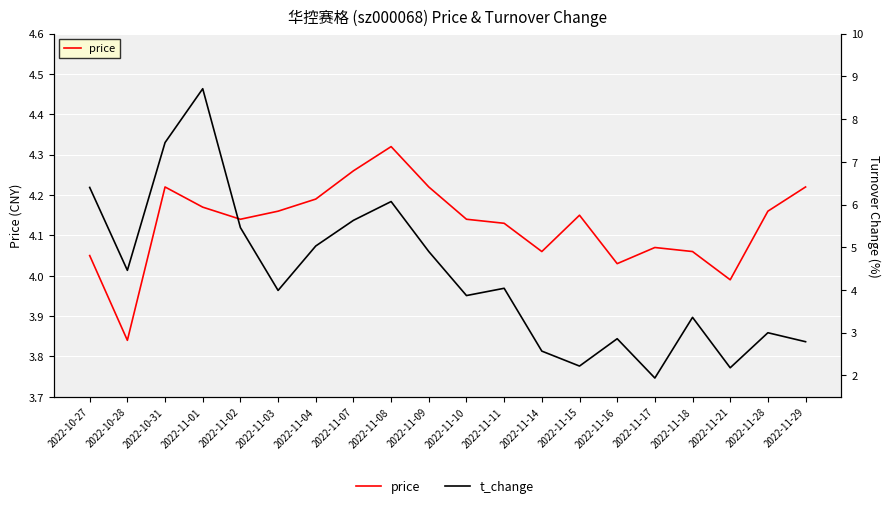

True or false: price and t_change intersect in this chart.

True